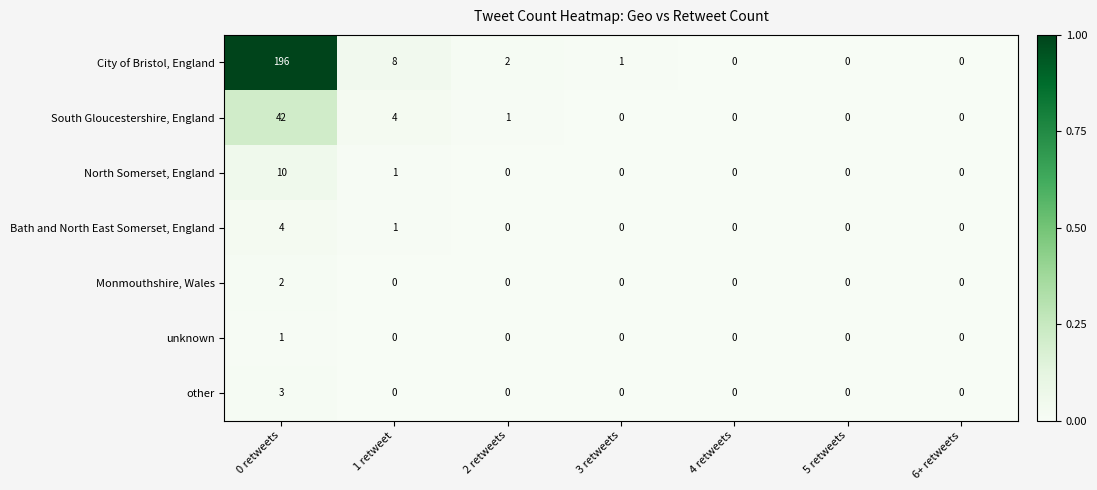

Which series has the widest spread of values?

City of Bristol, England